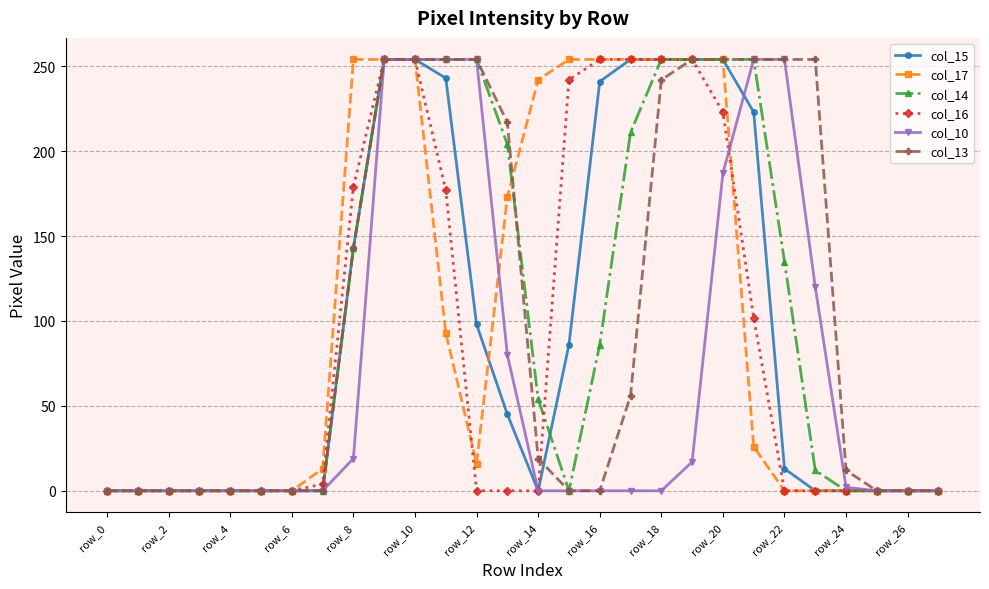

Reading left to right, transcribe all the data shown in this chart.

col_15: 0	0	0	0	0	0	0	0	143	254	254	243	98	45	0	86	241	254	254	254	254	223	13	0	0	0	0	0
col_17: 0	0	0	0	0	0	0	13	254	254	254	93	16	173	242	254	254	254	254	254	254	26	0	0	0	0	0	0
col_14: 0	0	0	0	0	0	0	0	143	254	254	254	254	204	54	0	86	211	254	254	254	254	135	12	0	0	0	0
col_16: 0	0	0	0	0	0	0	4	179	254	254	177	0	0	0	242	254	254	254	254	223	102	0	0	0	0	0	0
col_10: 0	0	0	0	0	0	0	0	19	254	254	254	254	80	0	0	0	0	0	17	187	254	254	120	2	0	0	0
col_13: 0	0	0	0	0	0	0	0	143	254	254	254	254	217	19	0	0	56	242	254	254	254	254	254	12	0	0	0